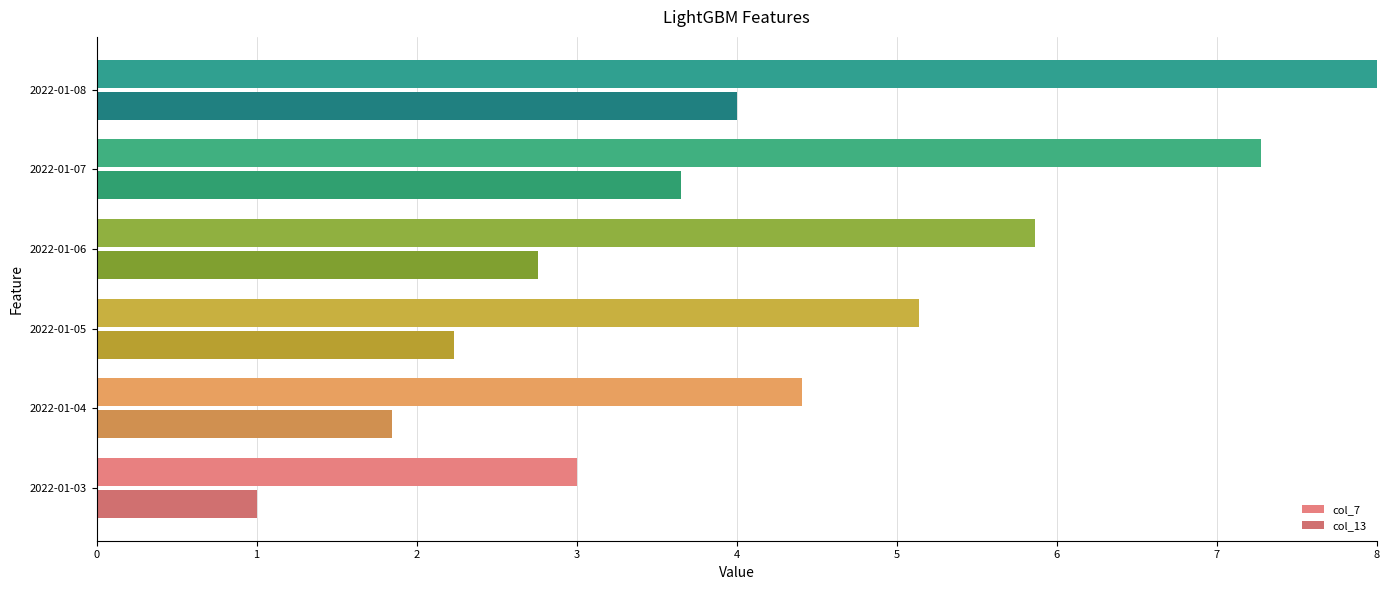

What are all the series names shown in the legend?

col_7, col_13